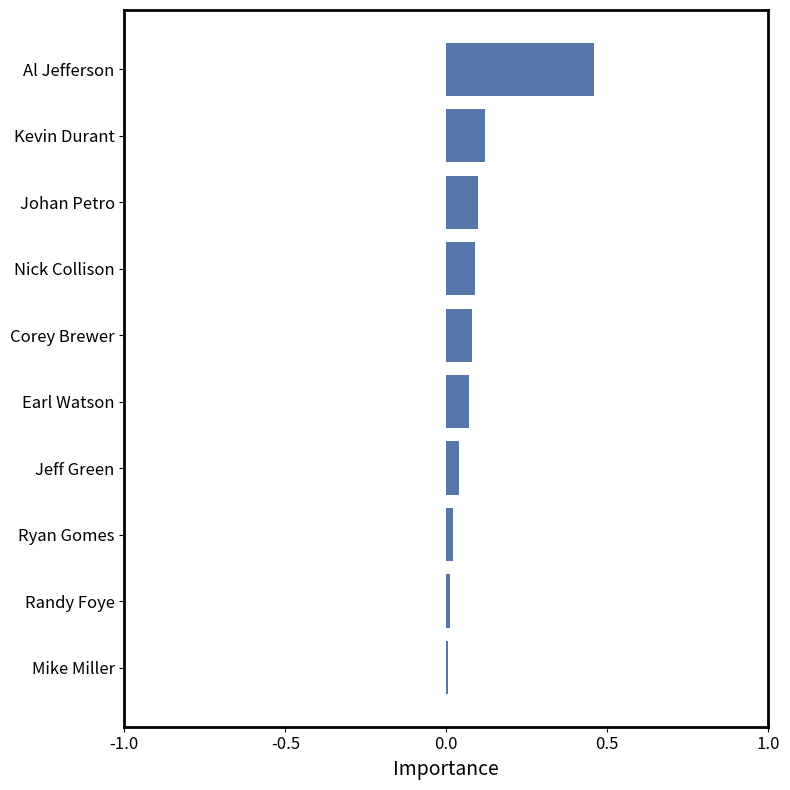

Which category has the highest value across all series?

Al Jefferson